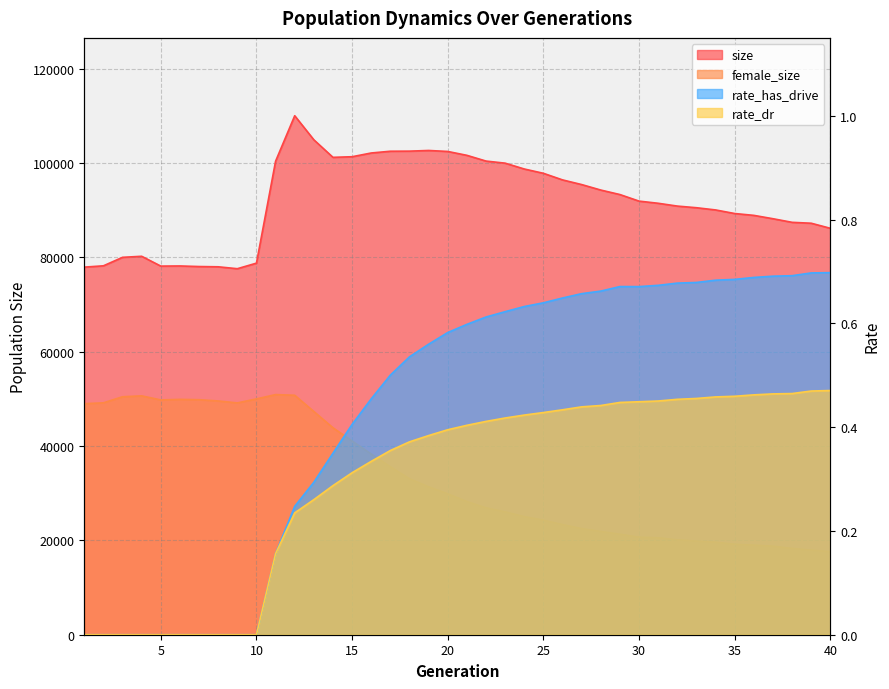

True or false: rate_dr has more than 1 interior local peaks.

False